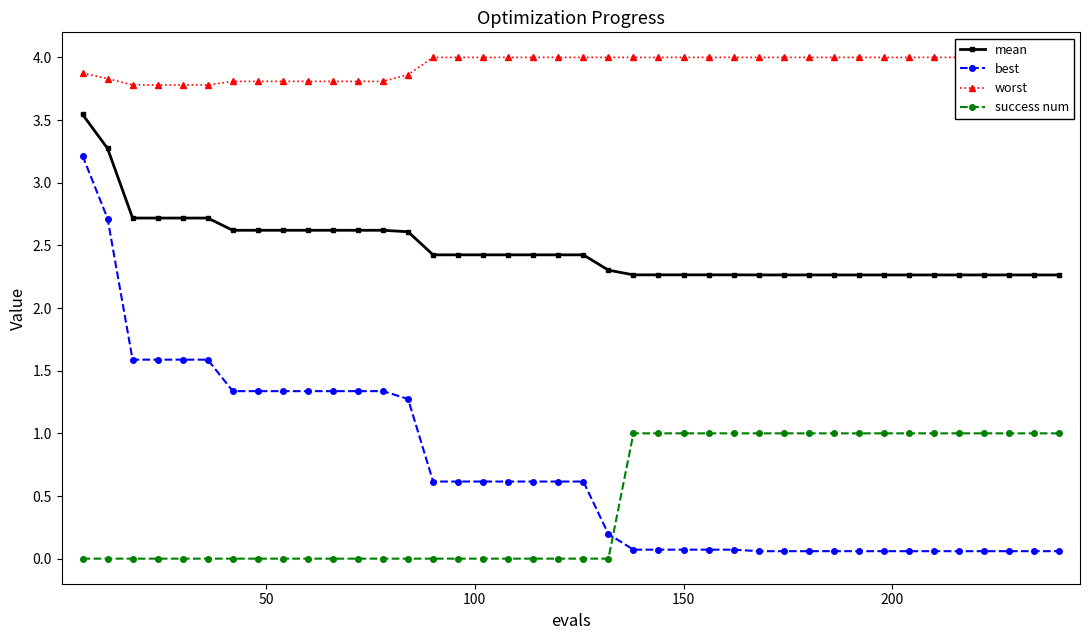

True or false: best and mean intersect in this chart.

False